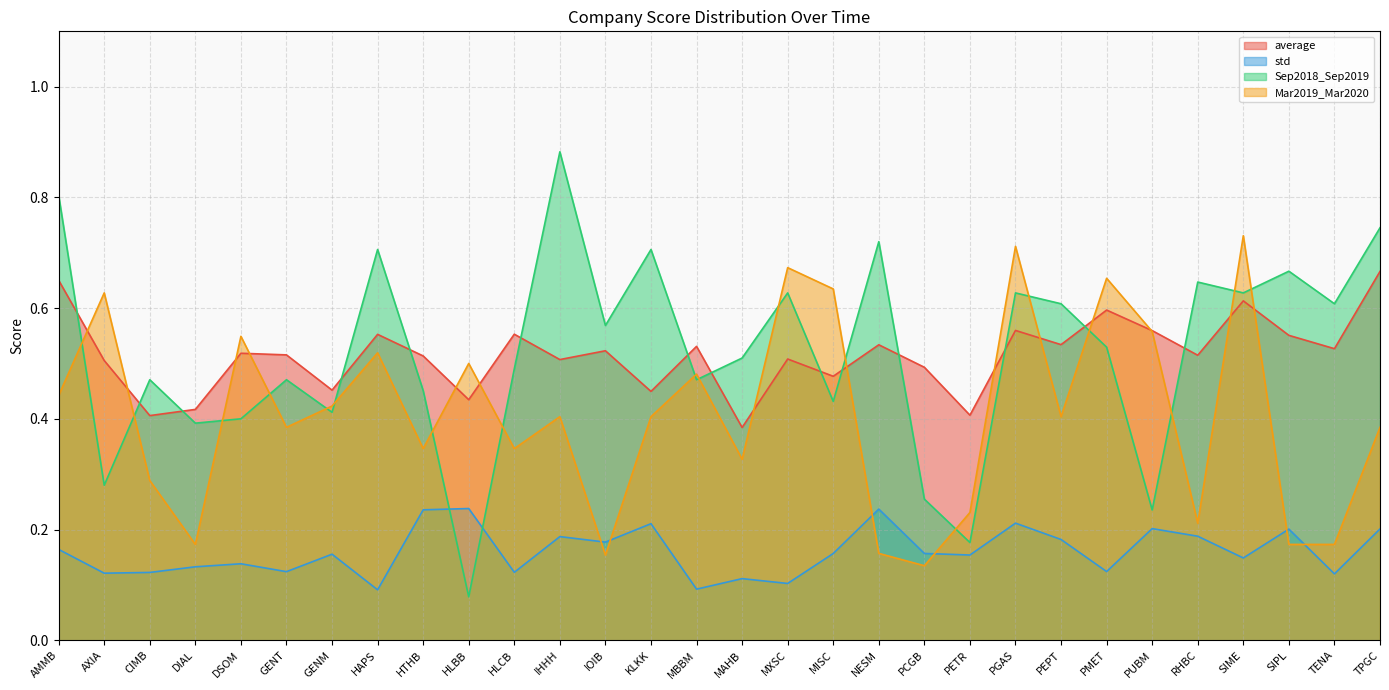

The std series shows 0.2 at IHHH. True or false?

True